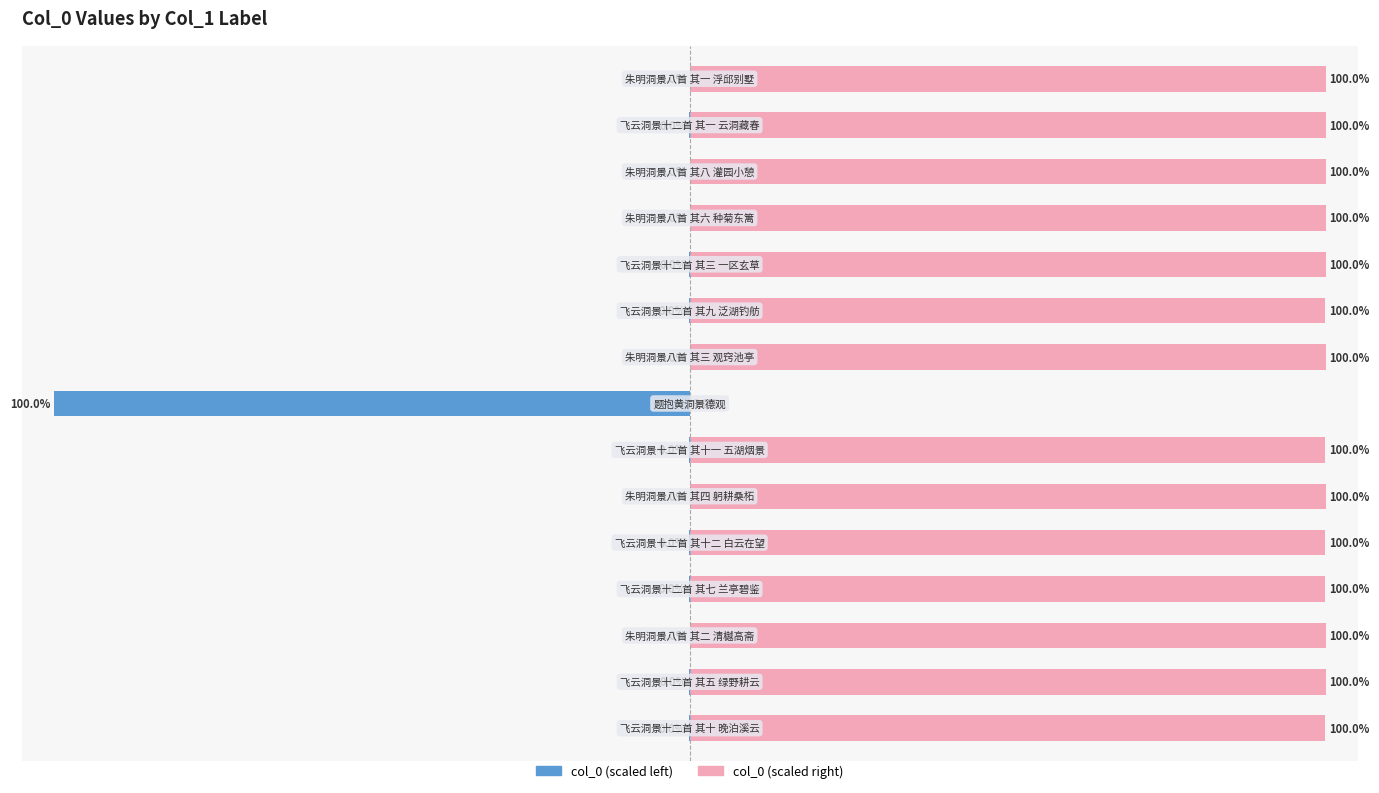

Which series has the largest range (max minus min)?

col_0 (scaled left)